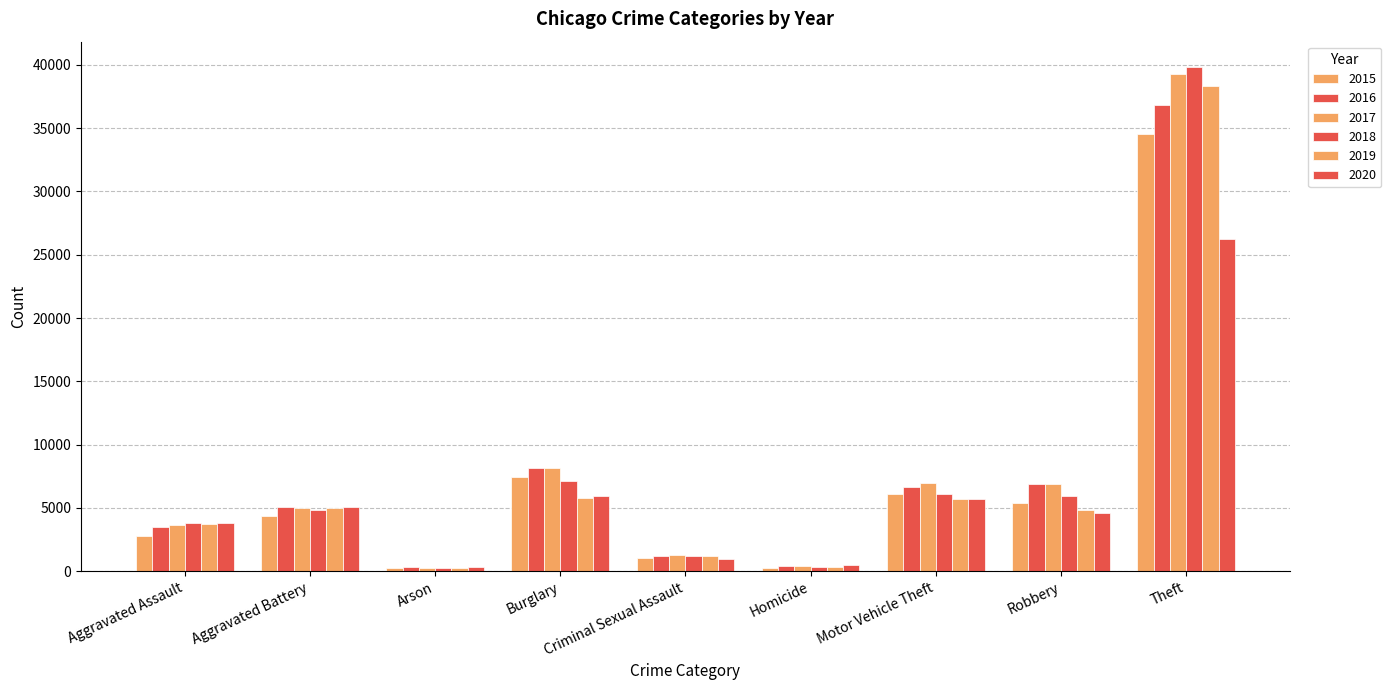

Does the chart contain any negative values?

No